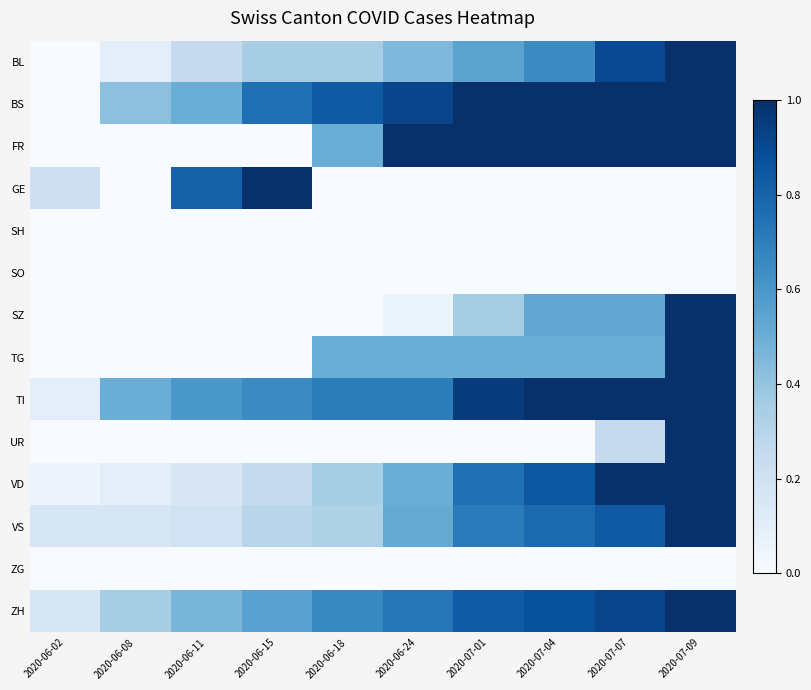

Reading left to right, what are all the values shown in this chart?

BL: 2020-06-02=0.0	2020-06-08=0.1	2020-06-11=0.2	2020-06-15=0.3	2020-06-18=0.3	2020-06-24=0.5	2020-07-01=0.6	2020-07-04=0.7	2020-07-07=0.9	2020-07-09=1.0
BS: 2020-06-02=0.0	2020-06-08=0.4	2020-06-11=0.5	2020-06-15=0.8	2020-06-18=0.8	2020-06-24=0.9	2020-07-01=1.0	2020-07-04=1.0	2020-07-07=1.0	2020-07-09=1.0
FR: 2020-06-02=0.0	2020-06-08=0.0	2020-06-11=0.0	2020-06-15=0.0	2020-06-18=0.5	2020-06-24=1.0	2020-07-01=1.0	2020-07-04=1.0	2020-07-07=1.0	2020-07-09=1.0
GE: 2020-06-02=0.2	2020-06-08=0.0	2020-06-11=0.8	2020-06-15=1.0	2020-06-18=0.0	2020-06-24=0.0	2020-07-01=0.0	2020-07-04=0.0	2020-07-07=0.0	2020-07-09=0.0
SH: 2020-06-02=0.0	2020-06-08=0.0	2020-06-11=0.0	2020-06-15=0.0	2020-06-18=0.0	2020-06-24=0.0	2020-07-01=0.0	2020-07-04=0.0	2020-07-07=0.0	2020-07-09=0.0
SO: 2020-06-02=0.0	2020-06-08=0.0	2020-06-11=0.0	2020-06-15=0.0	2020-06-18=0.0	2020-06-24=0.0	2020-07-01=0.0	2020-07-04=0.0	2020-07-07=0.0	2020-07-09=0.0
SZ: 2020-06-02=0.0	2020-06-08=0.0	2020-06-11=0.0	2020-06-15=0.0	2020-06-18=0.0	2020-06-24=0.1	2020-07-01=0.4	2020-07-04=0.5	2020-07-07=0.5	2020-07-09=1.0
TG: 2020-06-02=0.0	2020-06-08=0.0	2020-06-11=0.0	2020-06-15=0.0	2020-06-18=0.5	2020-06-24=0.5	2020-07-01=0.5	2020-07-04=0.5	2020-07-07=0.5	2020-07-09=1.0
TI: 2020-06-02=0.1	2020-06-08=0.5	2020-06-11=0.6	2020-06-15=0.7	2020-06-18=0.7	2020-06-24=0.7	2020-07-01=0.9	2020-07-04=1.0	2020-07-07=1.0	2020-07-09=1.0
UR: 2020-06-02=0.0	2020-06-08=0.0	2020-06-11=0.0	2020-06-15=0.0	2020-06-18=0.0	2020-06-24=0.0	2020-07-01=0.0	2020-07-04=0.0	2020-07-07=0.2	2020-07-09=1.0
VD: 2020-06-02=0.1	2020-06-08=0.1	2020-06-11=0.1	2020-06-15=0.2	2020-06-18=0.3	2020-06-24=0.5	2020-07-01=0.8	2020-07-04=0.8	2020-07-07=1.0	2020-07-09=1.0
VS: 2020-06-02=0.2	2020-06-08=0.2	2020-06-11=0.2	2020-06-15=0.3	2020-06-18=0.3	2020-06-24=0.5	2020-07-01=0.7	2020-07-04=0.8	2020-07-07=0.8	2020-07-09=1.0
ZG: 2020-06-02=0.0	2020-06-08=0.0	2020-06-11=0.0	2020-06-15=0.0	2020-06-18=0.0	2020-06-24=0.0	2020-07-01=0.0	2020-07-04=0.0	2020-07-07=0.0	2020-07-09=0.0
ZH: 2020-06-02=0.2	2020-06-08=0.4	2020-06-11=0.5	2020-06-15=0.6	2020-06-18=0.7	2020-06-24=0.7	2020-07-01=0.8	2020-07-04=0.9	2020-07-07=0.9	2020-07-09=1.0